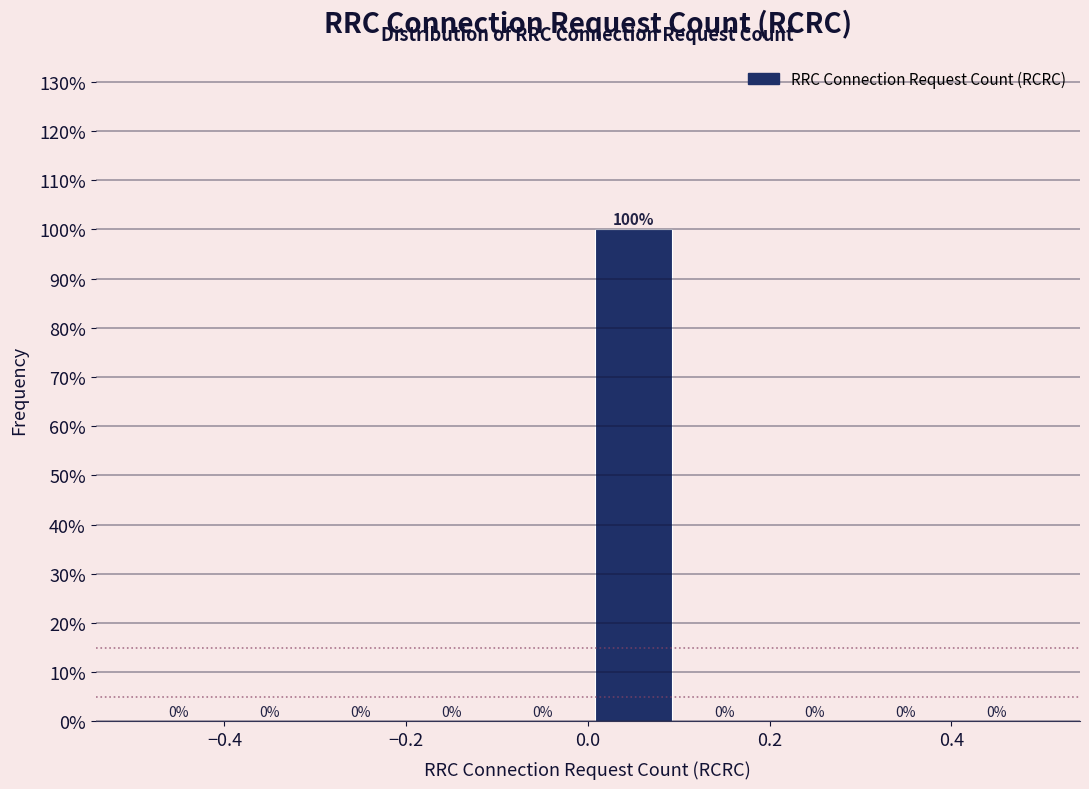

Reading left to right, list every bar in this chart as the range it spans on the x-axis followed by its height.

-0.5 to -0.4: 0
-0.4 to -0.3: 0
-0.3 to -0.2: 0
-0.2 to -0.1: 0
-0.1 to 0.0: 0
0.0 to 0.1: 100
0.1 to 0.2: 0
0.2 to 0.3: 0
0.3 to 0.4: 0
0.4 to 0.5: 0